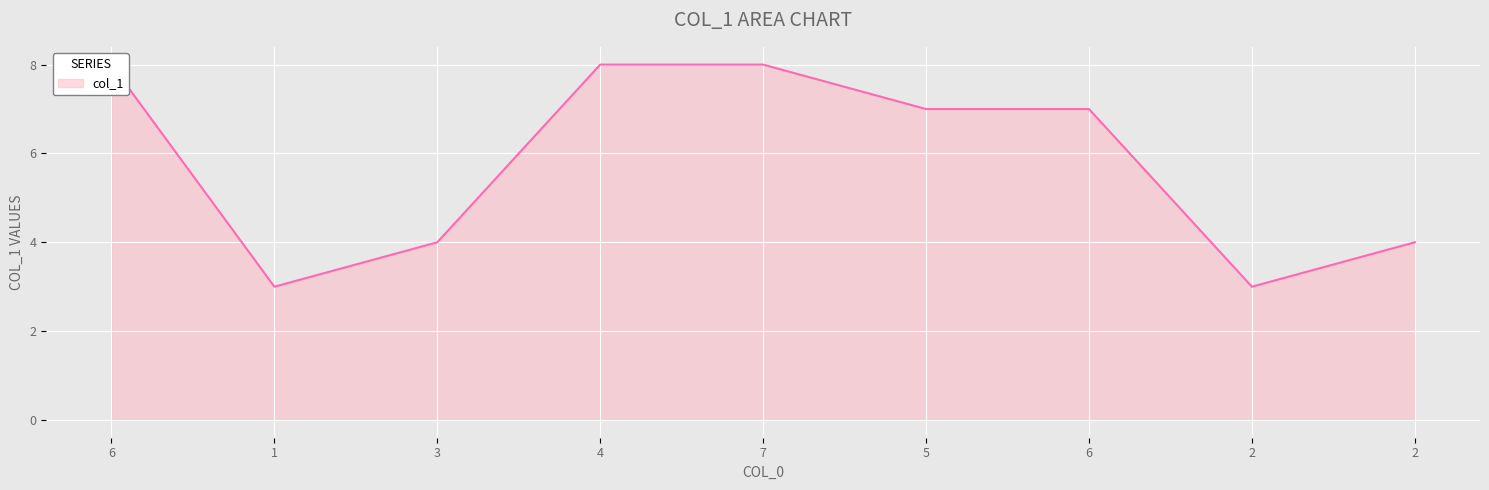

How many data points does each series have?

9